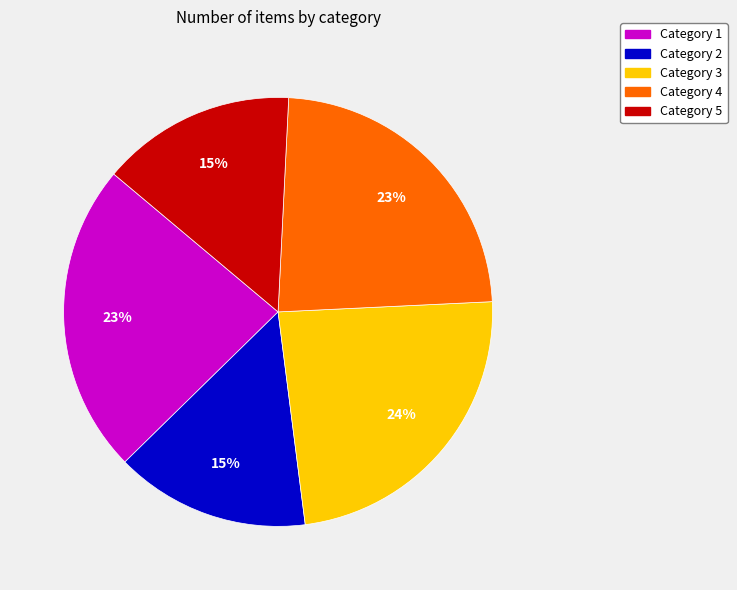

To the nearest percent, what is the average slice percentage?

20%